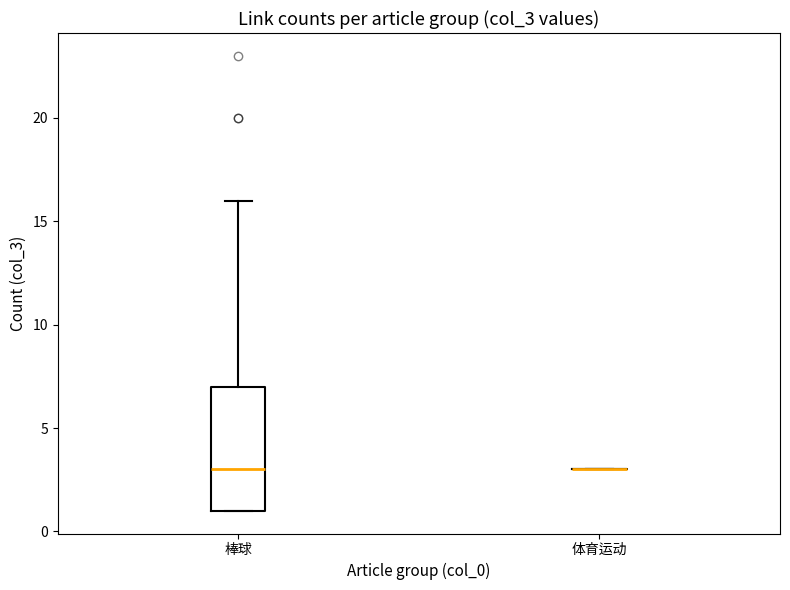

Reading left to right, read every box against the y-axis: the position of its median line, the range the box covers, and the ends of its whiskers. The values are not printed on the chart, so give them approximately, as read against the axis.

棒球: median 3, box 1 to 7, whiskers 1 to 16
体育运动: box collapsed to a line at 3, whiskers 3 to 3